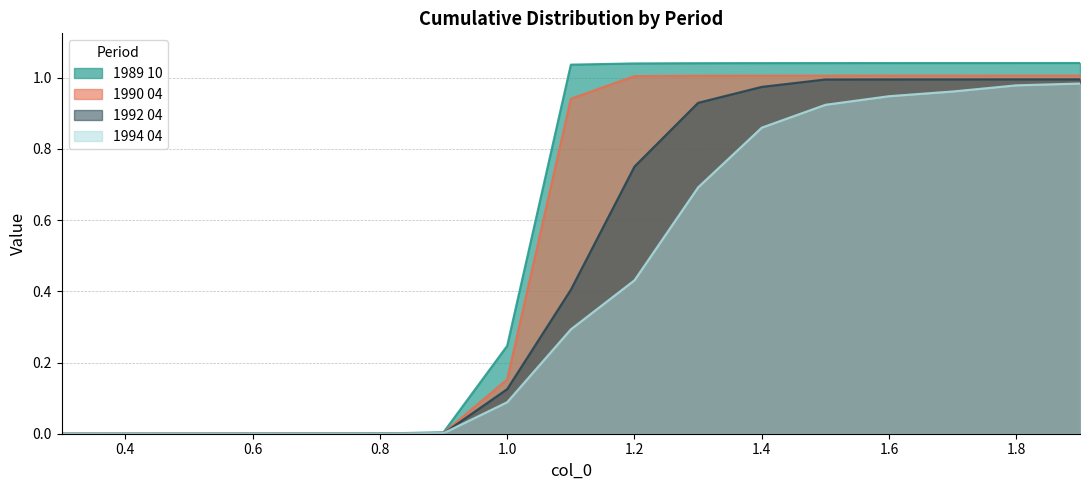

Reading right to left, what are all the values shown in this chart?

1989 10: 1.9=1.0	1.8=1.0	1.7=1.0	1.6=1.0	1.5=1.0	1.4=1.0	1.3=1.0	1.2=1.0	1.1=1.0	1.0=0.2	0.9=0.0	0.8=0.0	0.7=0.0	0.6=0.0	0.5=0.0	0.4=0.0	0.3=0.0
1990 04: 1.9=1.0	1.8=1.0	1.7=1.0	1.6=1.0	1.5=1.0	1.4=1.0	1.3=1.0	1.2=1.0	1.1=0.9	1.0=0.2	0.9=0.0	0.8=0.0	0.7=0.0	0.6=0.0	0.5=0.0	0.4=0.0	0.3=0.0
1992 04: 1.9=1.0	1.8=1.0	1.7=1.0	1.6=1.0	1.5=1.0	1.4=1.0	1.3=0.9	1.2=0.8	1.1=0.4	1.0=0.1	0.9=0.0	0.8=0.0	0.7=0.0	0.6=0.0	0.5=0.0	0.4=0.0	0.3=0.0
1994 04: 1.9=1.0	1.8=1.0	1.7=1.0	1.6=0.9	1.5=0.9	1.4=0.9	1.3=0.7	1.2=0.4	1.1=0.3	1.0=0.1	0.9=0.0	0.8=0.0	0.7=0.0	0.6=0.0	0.5=0.0	0.4=0.0	0.3=0.0